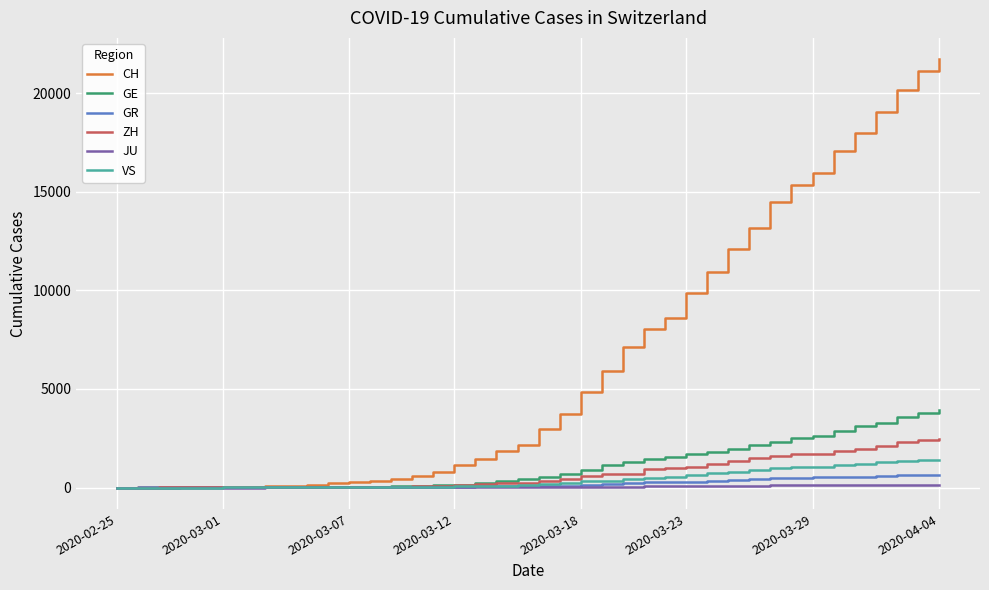

What is the highest value of the CH series?

21722